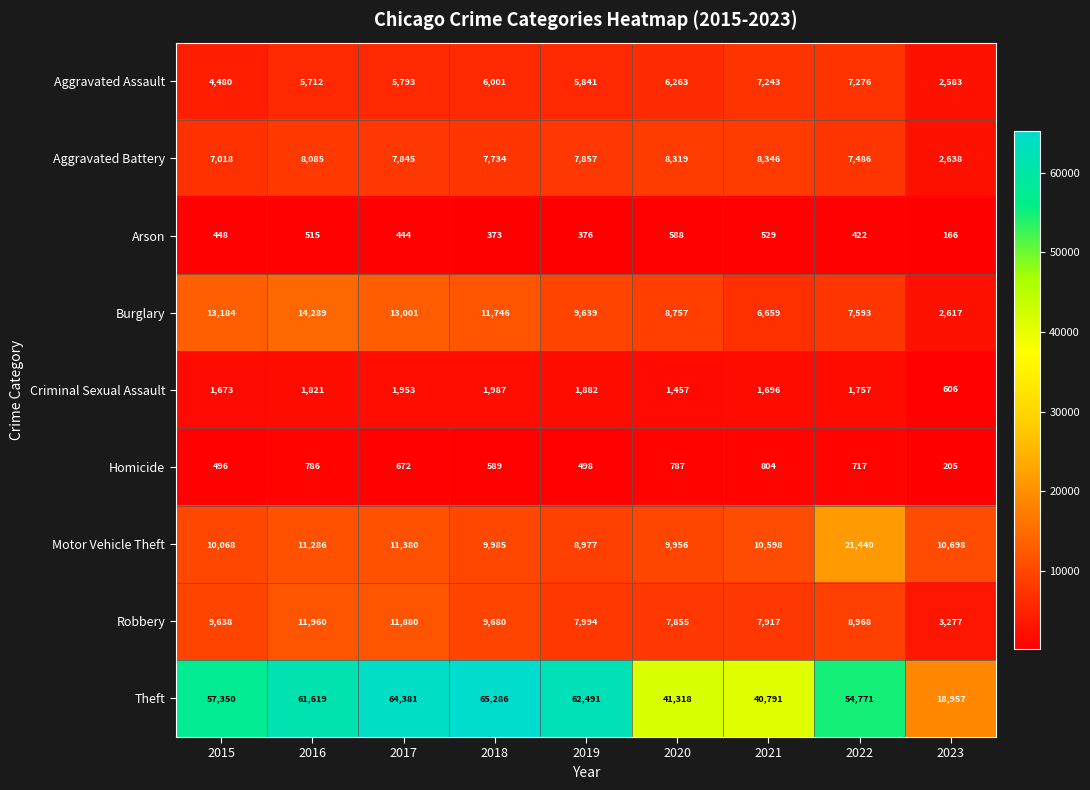

How many categories are shown in the chart?

9